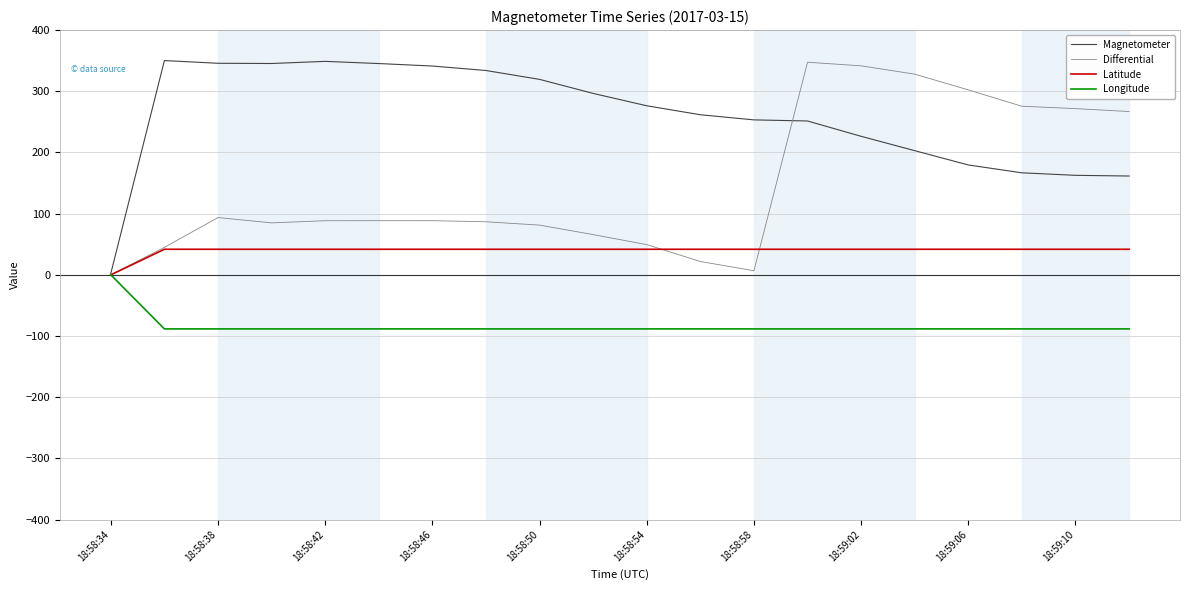

What is the smallest value displayed?

-88.4